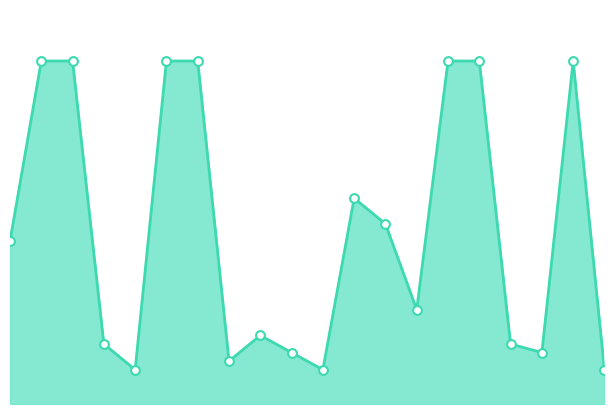

How many lines are shown in the chart?

1